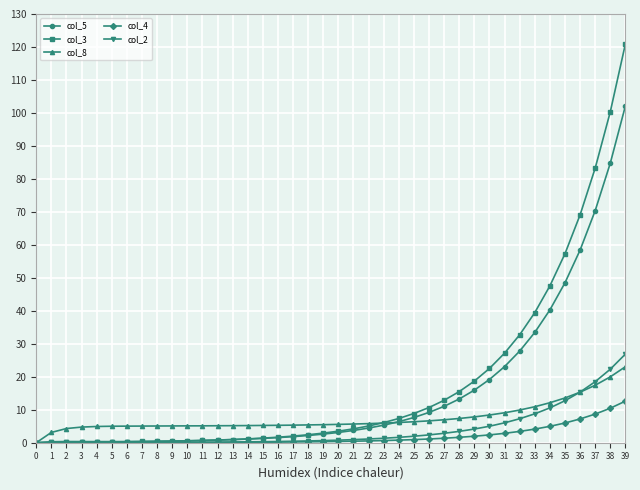

At which label does col_4 reach its peak?

39